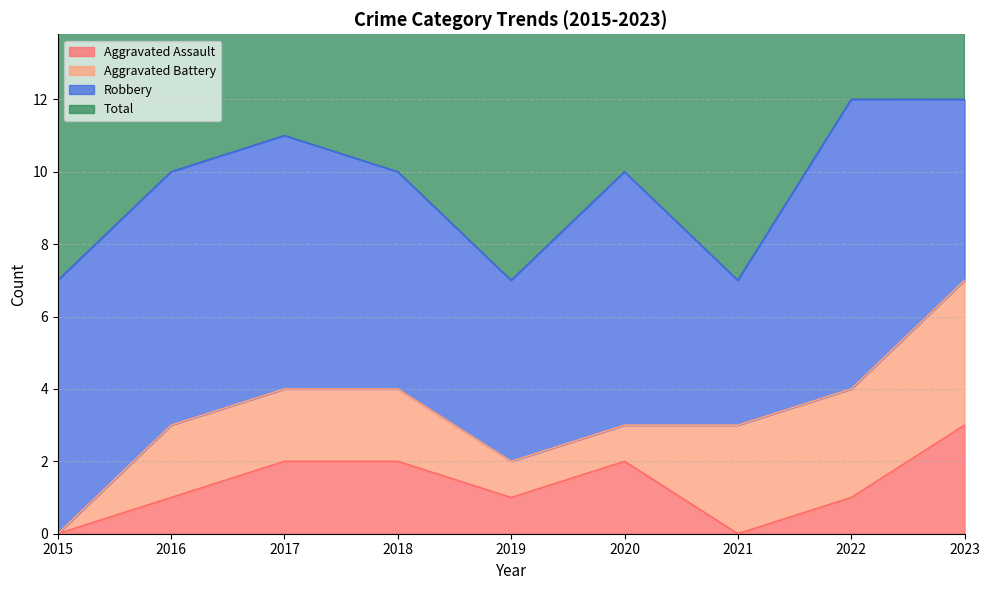

Where is Aggravated Assault nearest to the value 1?

2016